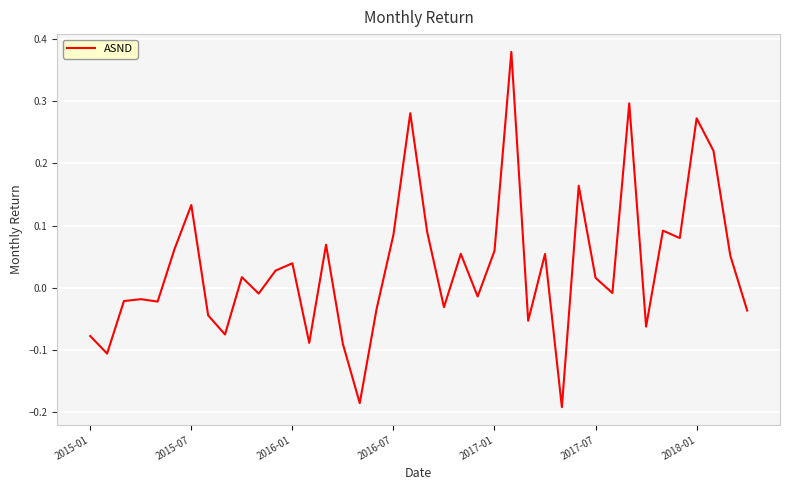

What is the difference between the maximum and minimum values?

0.6